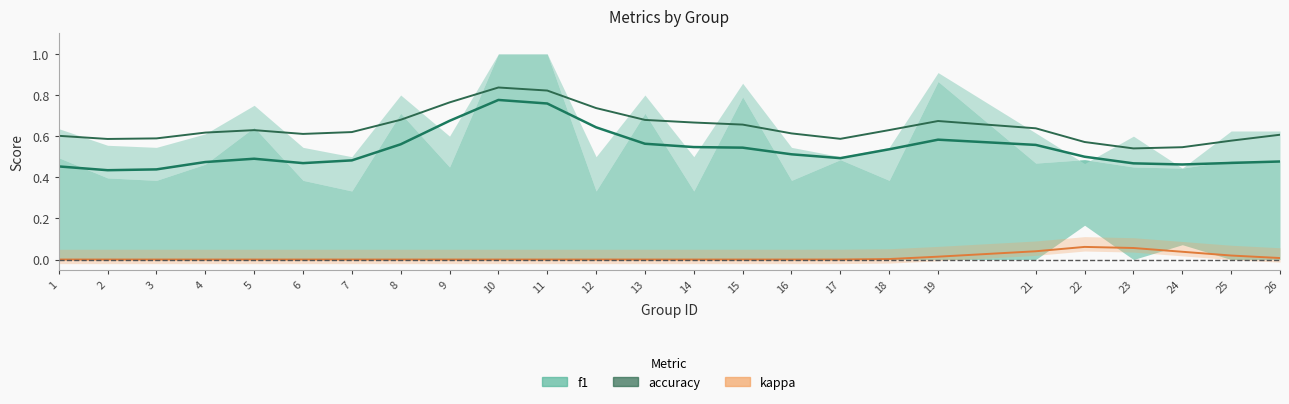

Is it true that kappa (line) equals 0.0 at 3?

False